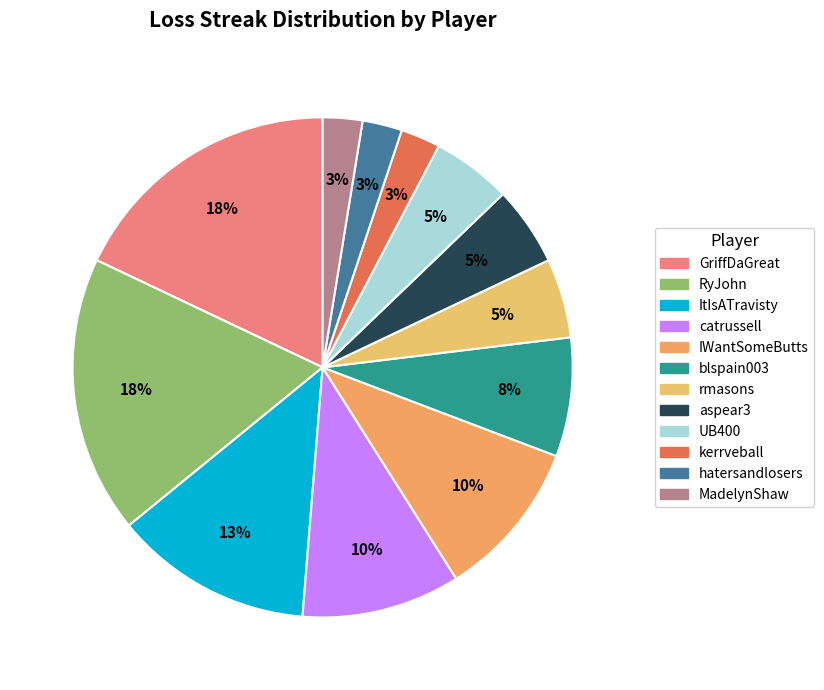

To the nearest percent, what is the combined percentage of hatersandlosers and catrussell?

13%